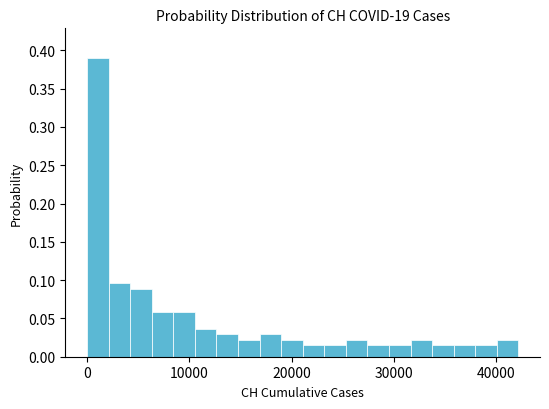

Read against the x-axis, roughly where is the centre of the tallest bar?

1000